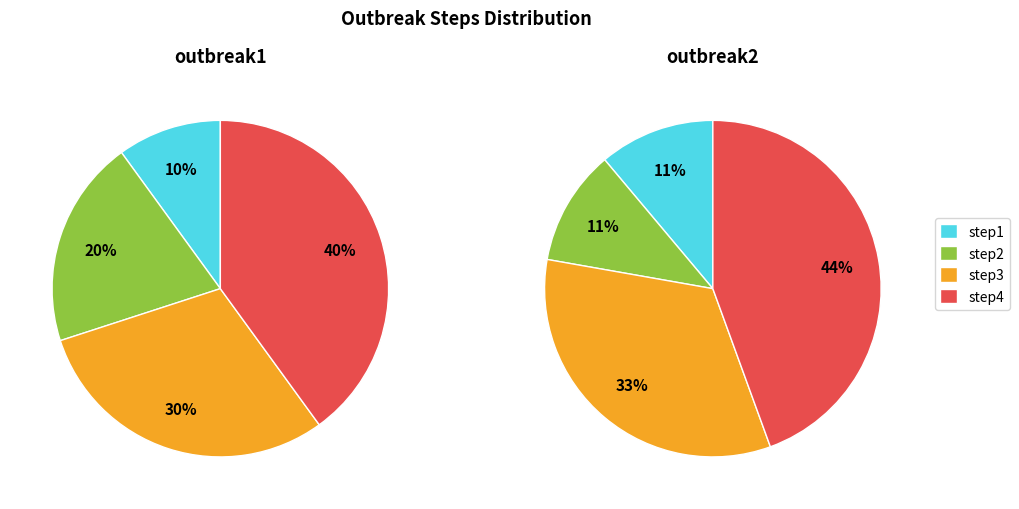

Is it true that step1 is 11% of the pie?

True